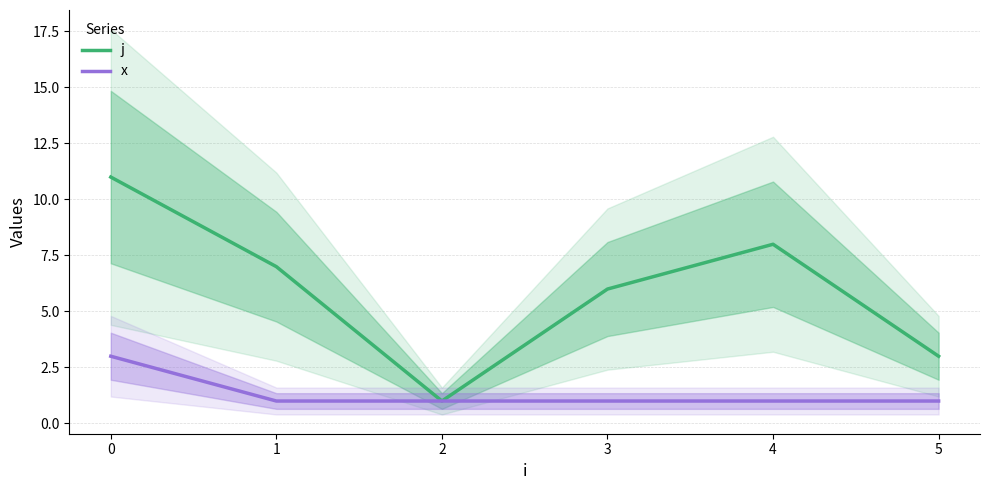

Is the value of x at 4 greater than the value of j at 0?

No